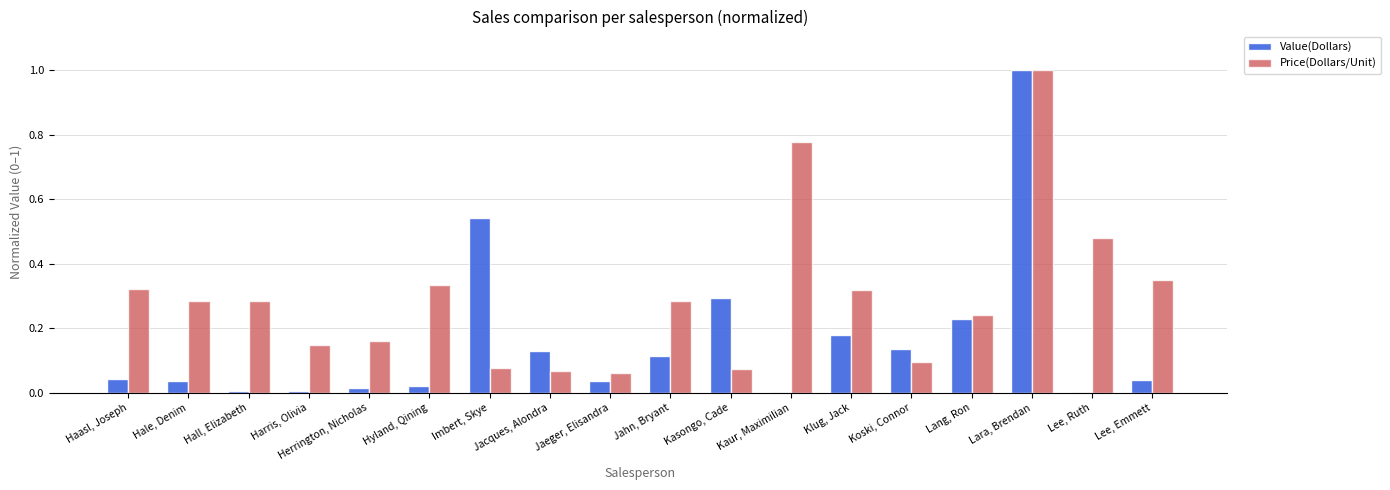

Are the bars grouped side by side (vs. stacked)?

Yes